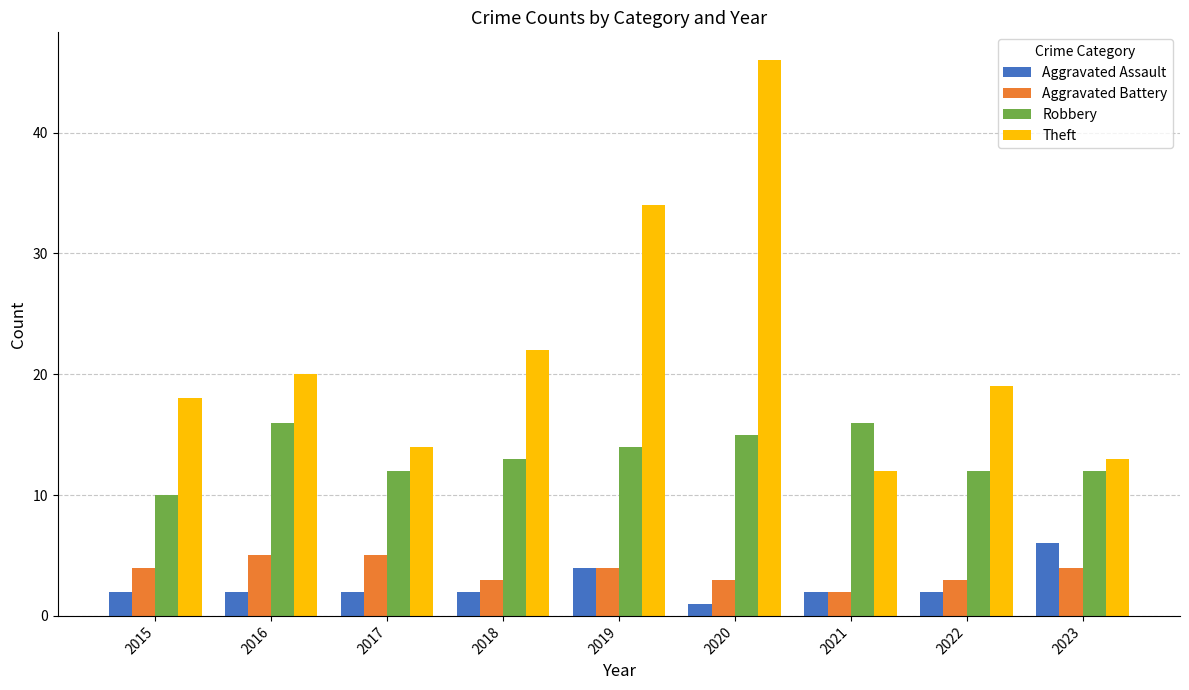

What is the difference between the Theft values at 2016 and 2021?

8